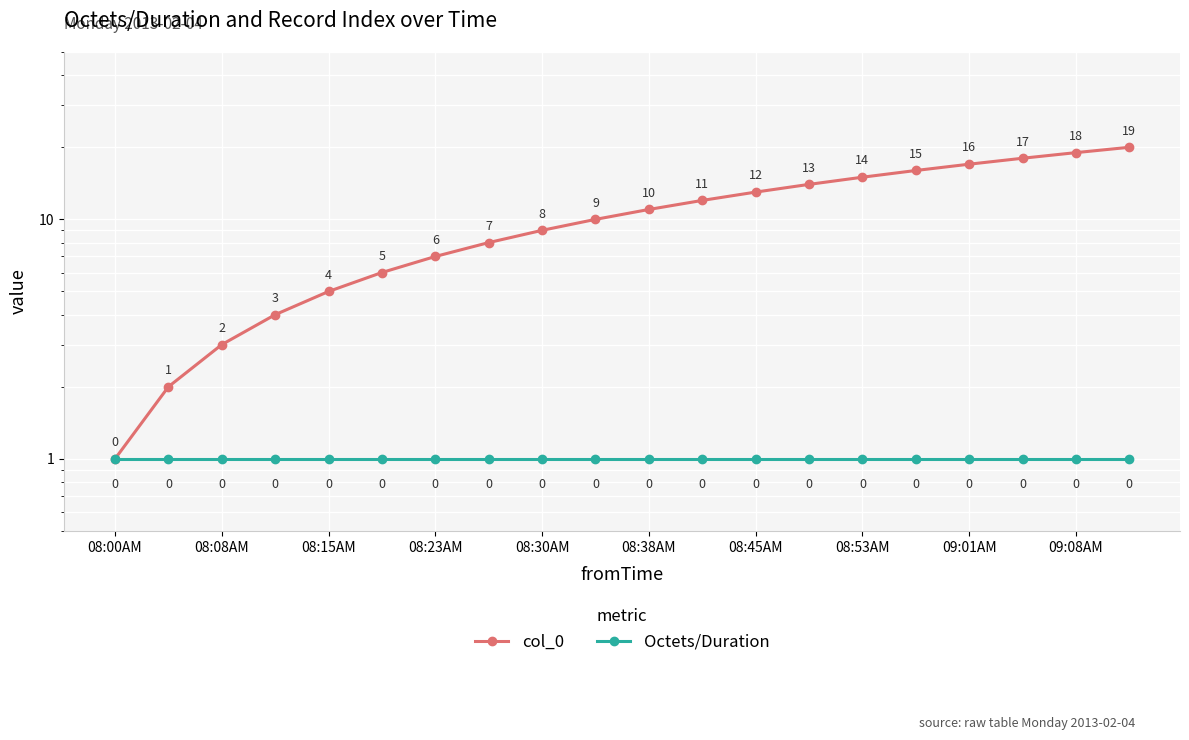

Which has a higher value, 08:23AM or 19?

19